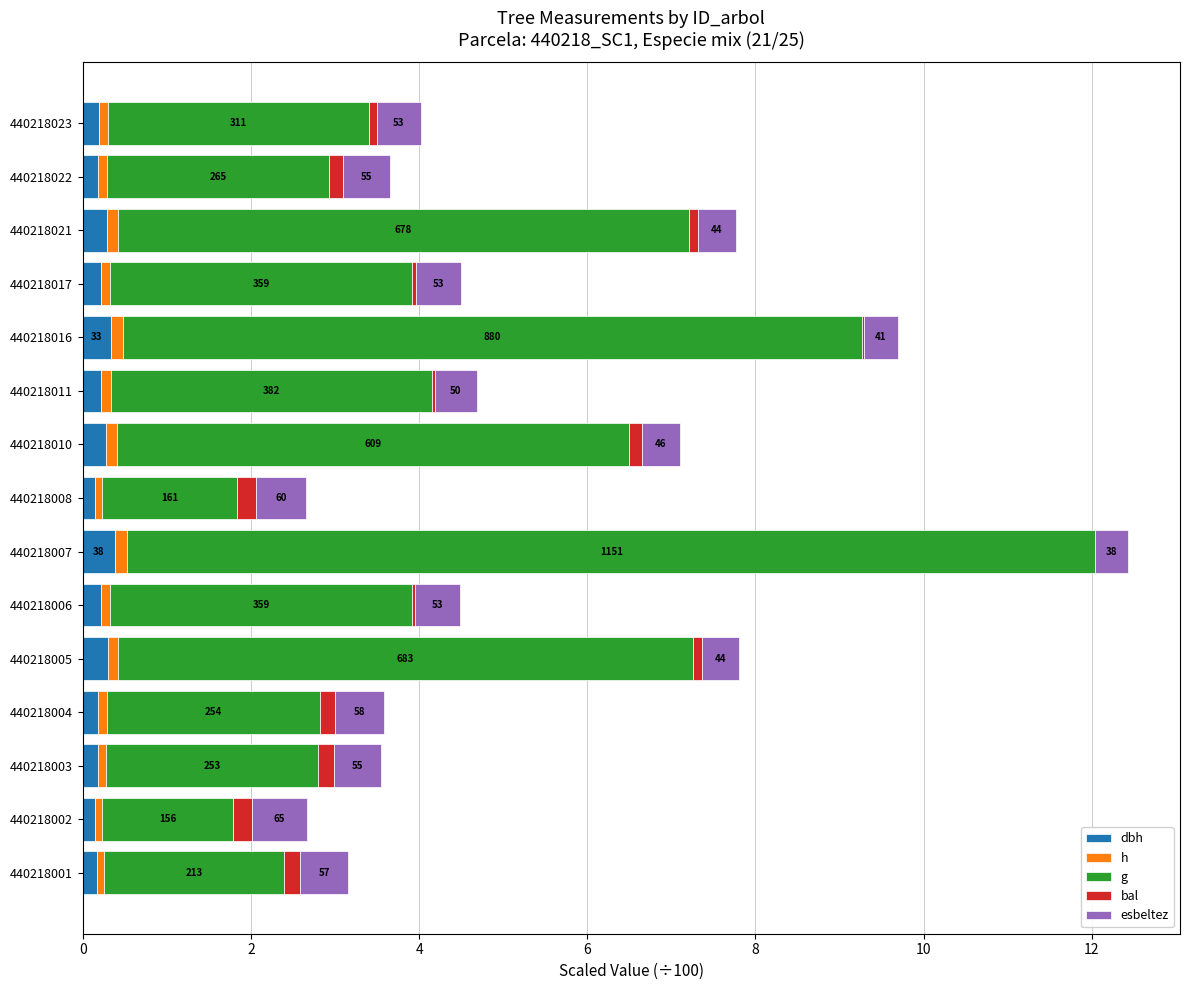

At which category is the sum across all series the highest?

440218007